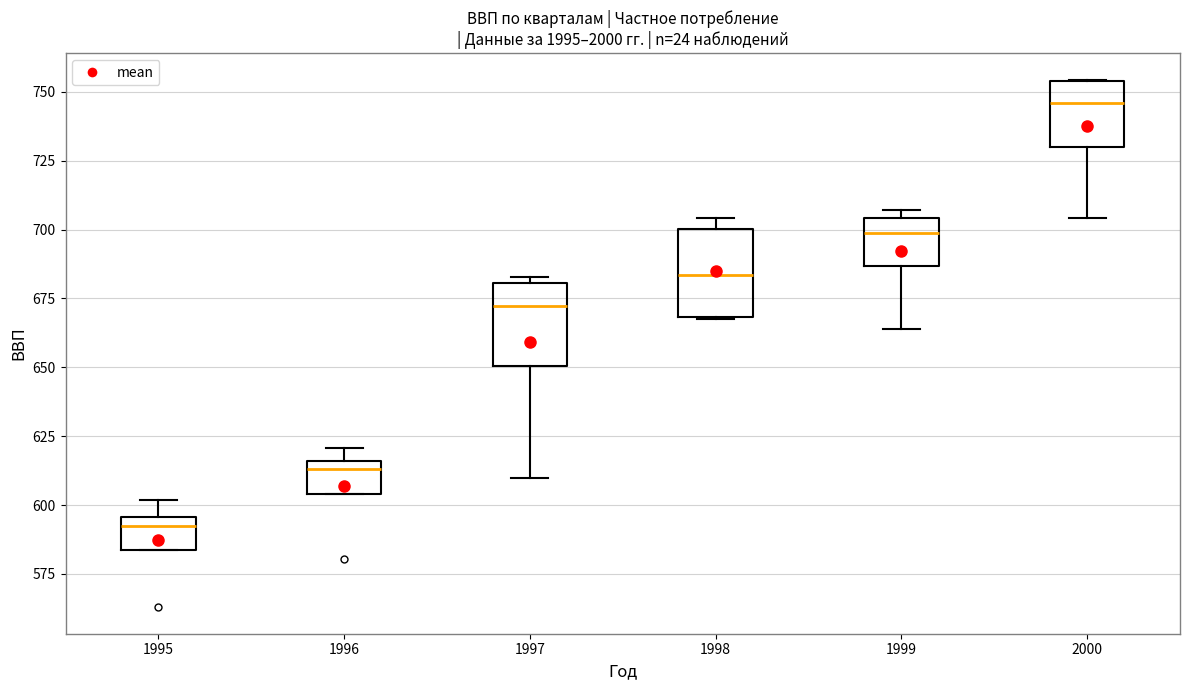

Reading left to right, transcribe this box plot: for each box, give where its median line is, the range the box spans, and where its two whiskers end, as read against the y-axis. The values are not printed on the chart, so give them approximately, as read against the axis.

1995: median 590, box 585 to 595, whiskers 585 to 600
1996: median 615 (just below the box's upper edge), box 605 to 615, whiskers 605 to 620
1997: median 670, box 650 to 680, whiskers 610 to 685
1998: median 685, box 670 to 700, whiskers 670 to 705
1999: median 700, box 685 to 705, whiskers 665 to 705 (just above the box's upper edge)
2000: median 745, box 730 to 755, whiskers 705 to 755